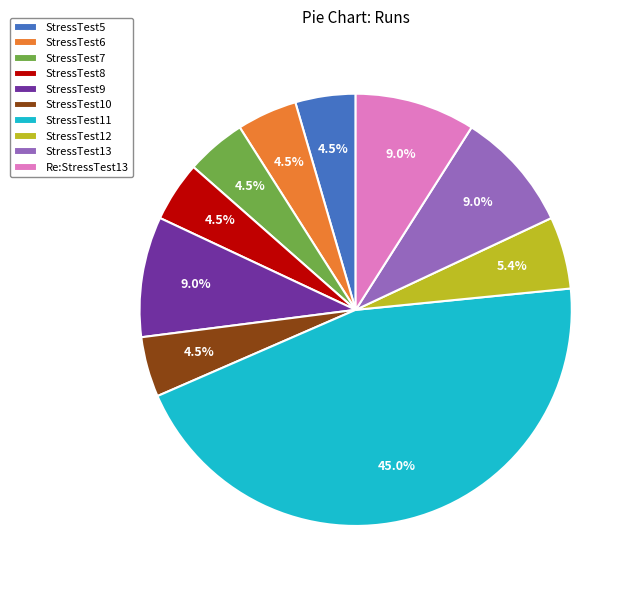

What is the largest slice in the pie chart?

StressTest11